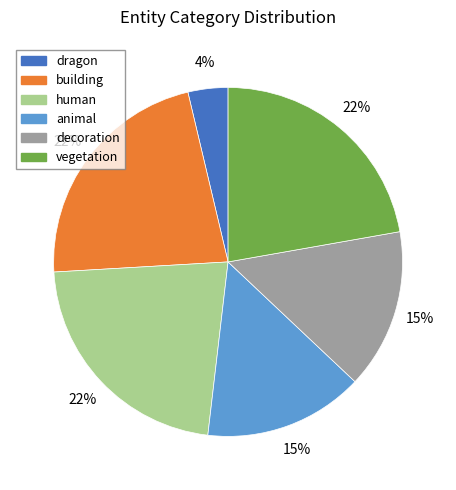

Is there a majority slice in this chart?

No